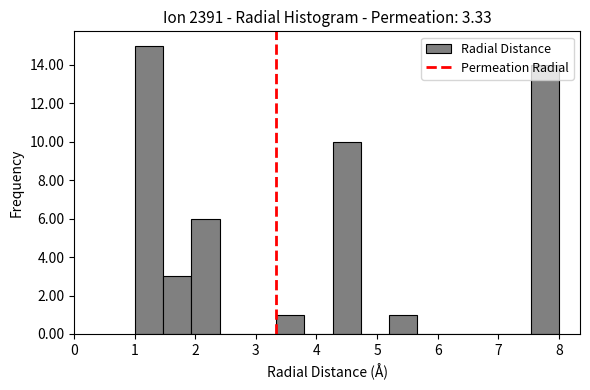

Reading left to right, list every bar in this chart as the range it spans on the x-axis followed by its height. Neither the bar edges nor the heights are printed on the chart, so give them approximately, as read against the axes.

1.0 to 1.5: 15
1.5 to 1.9: 3
1.9 to 2.4: 6
2.4 to 2.9: 0
2.9 to 3.3: 0
3.3 to 3.8: 1
3.8 to 4.3: 0
4.3 to 4.7: 10
4.7 to 5.2: 0
5.2 to 5.7: 1
5.7 to 6.1: 0
6.1 to 6.6: 0
6.6 to 7.1: 0
7.1 to 7.5: 0
7.5 to 8.0: 14